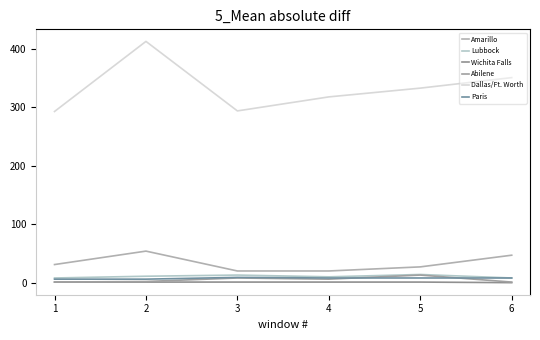

What is the difference between the maximum and second lowest values in the Lubbock series?

6